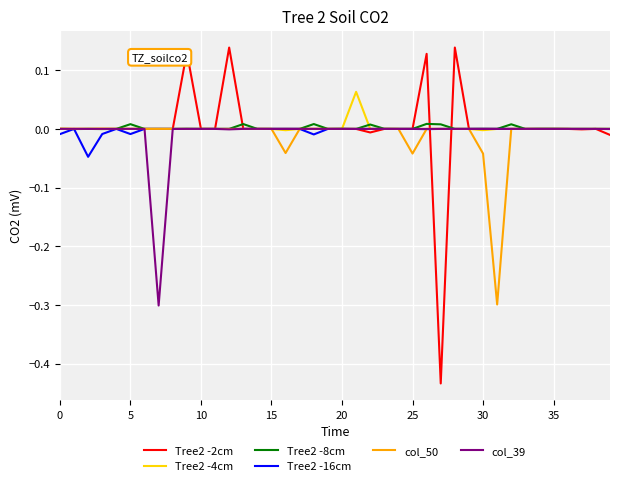

What are all the series names shown in the legend?

Tree2 -2cm, Tree2 -4cm, Tree2 -8cm, Tree2 -16cm, col_50, col_39